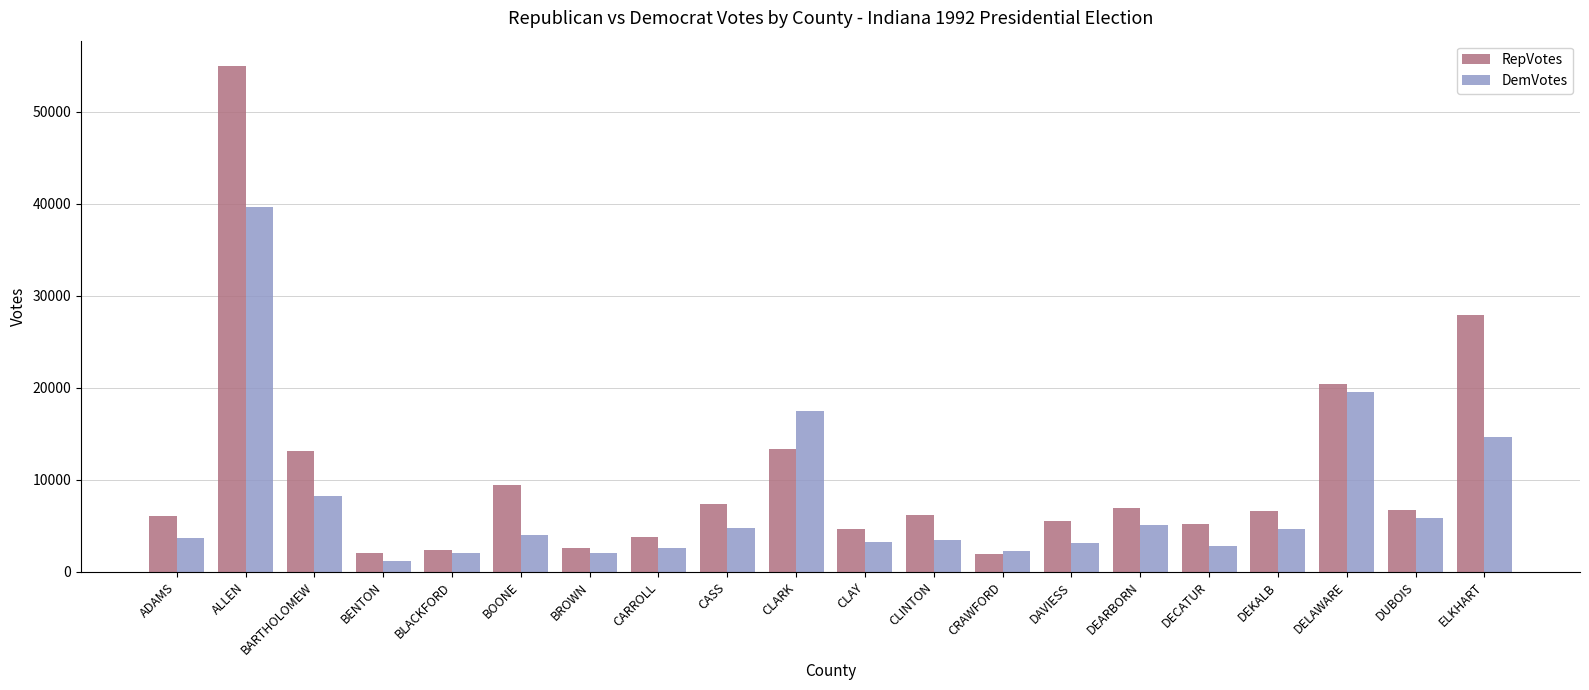

What are all the series names shown in the legend?

RepVotes, DemVotes